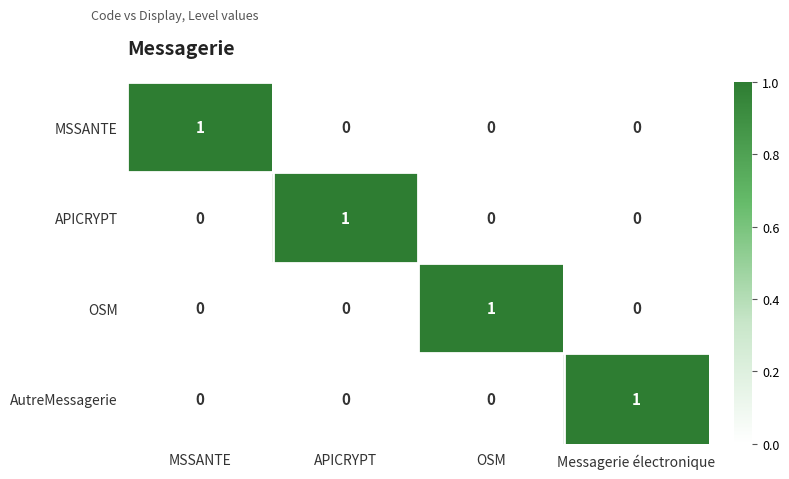

What is the total value across all series at MSSANTE?

1